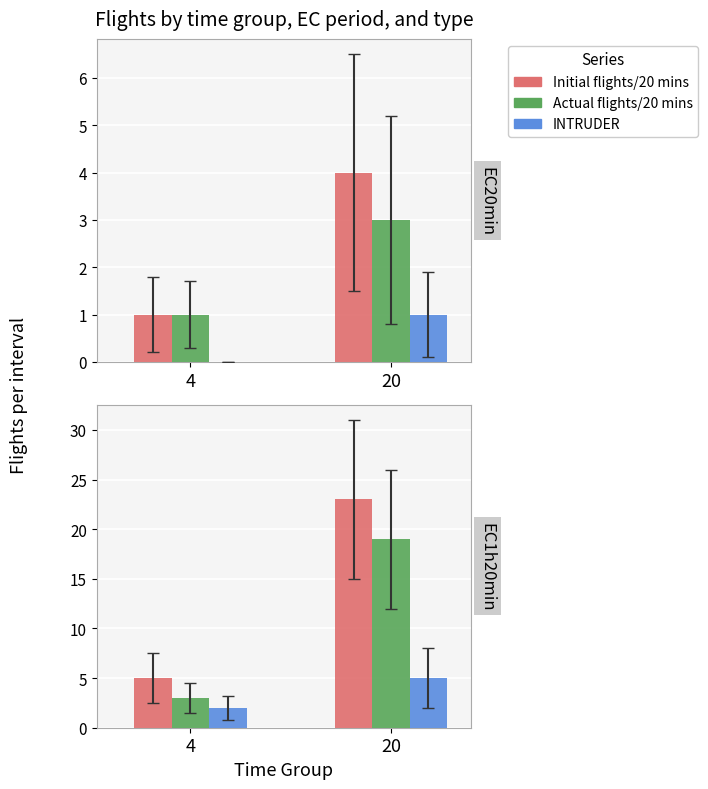

Which has a higher value, 20 or 4?

20